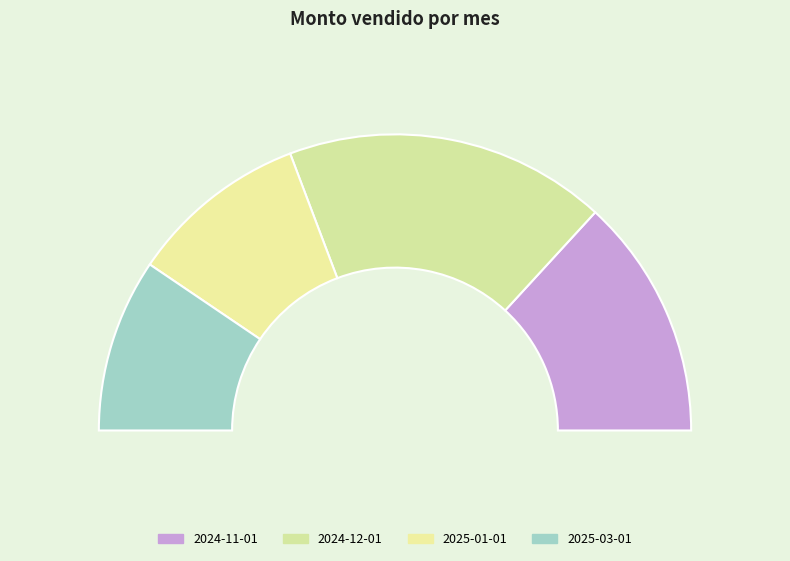

The 2024-11-01 slice represents 12% of the pie. True or false?

False